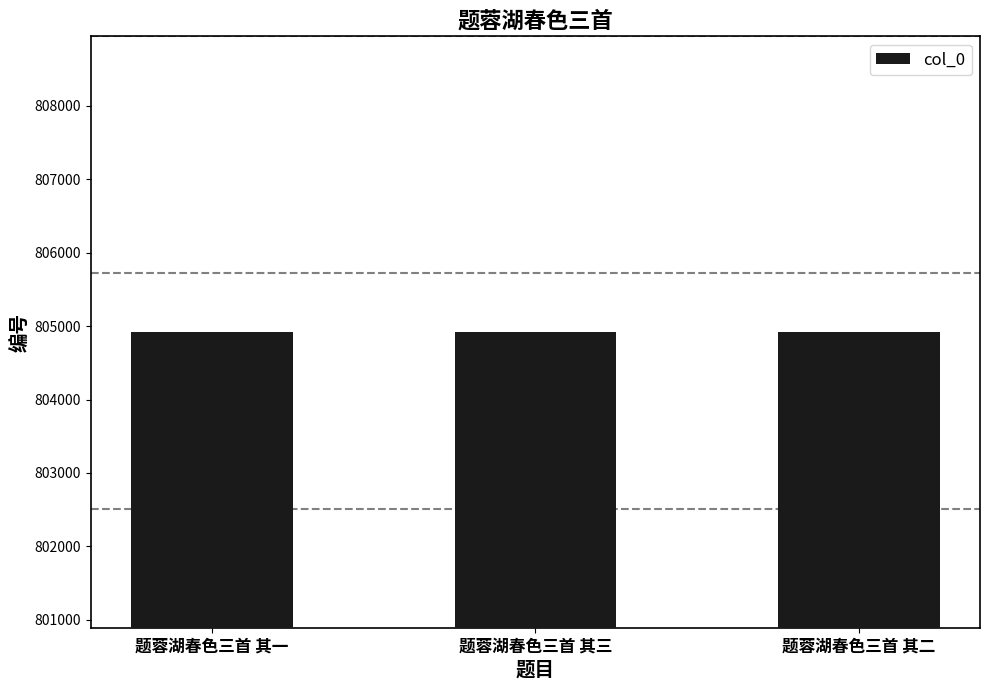

What is the ratio of the value at 题蓉湖春色三首 其一 to the value at 题蓉湖春色三首 其二?

1.0